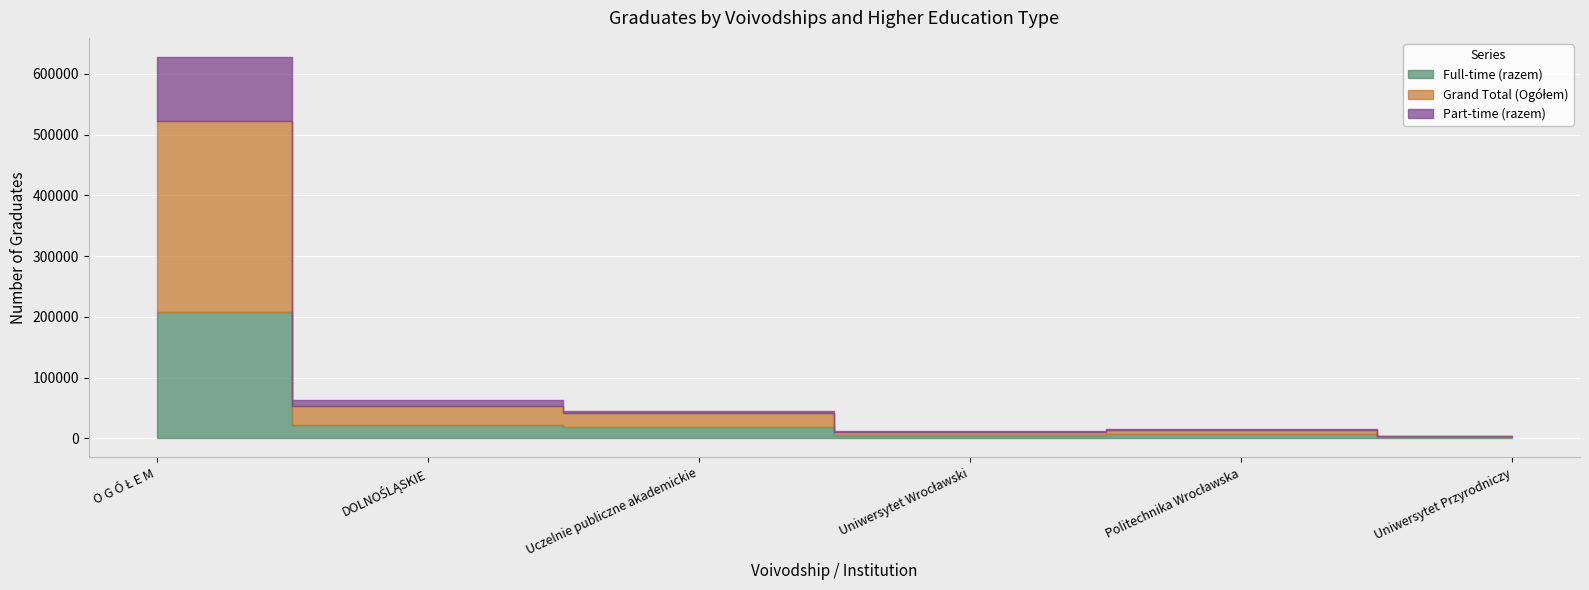

True or false: Grand Total (Ogółem) and Part-time (razem) intersect in this chart.

False